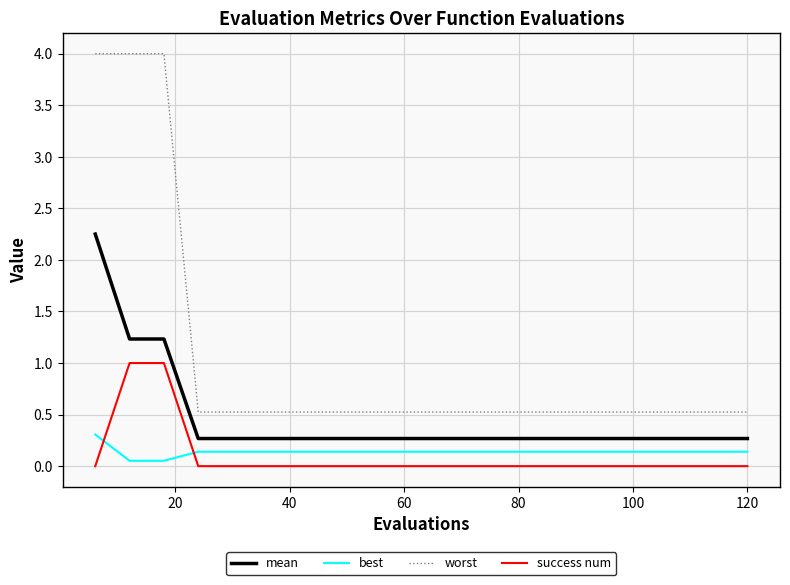

What is the difference between the maximum and minimum values in the best series?

0.3